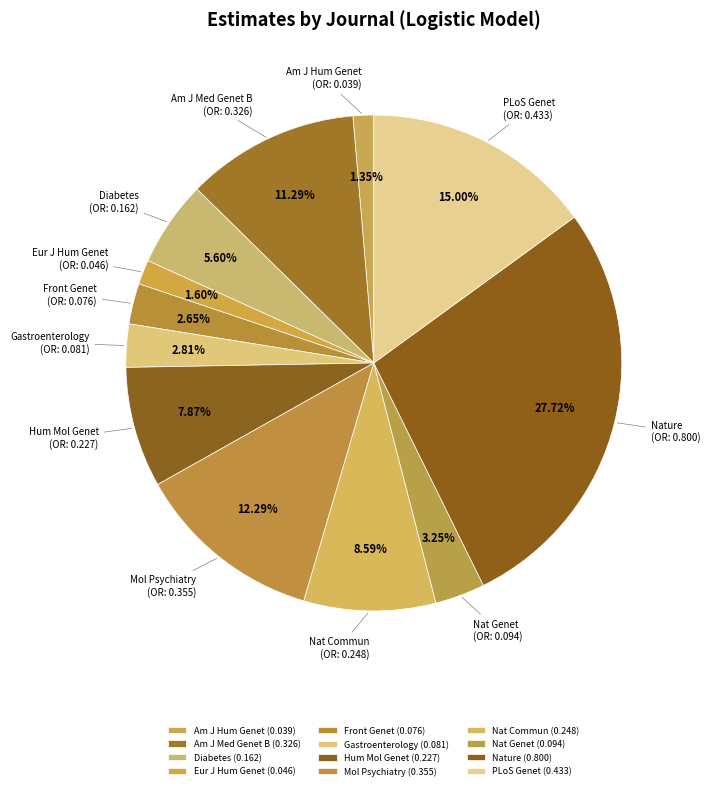

To the nearest percent, what percentage of the pie is Diabetes?

6%